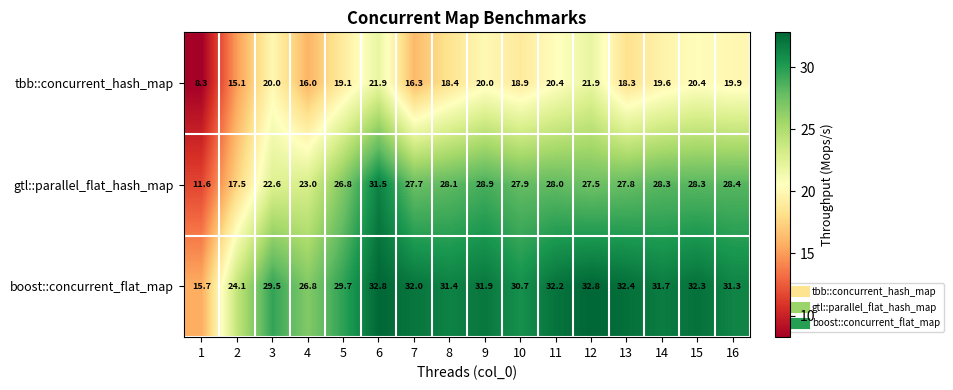

List the series in order of their overall mean, lowest first.

tbb::concurrent_hash_map, gtl::parallel_flat_hash_map, boost::concurrent_flat_map